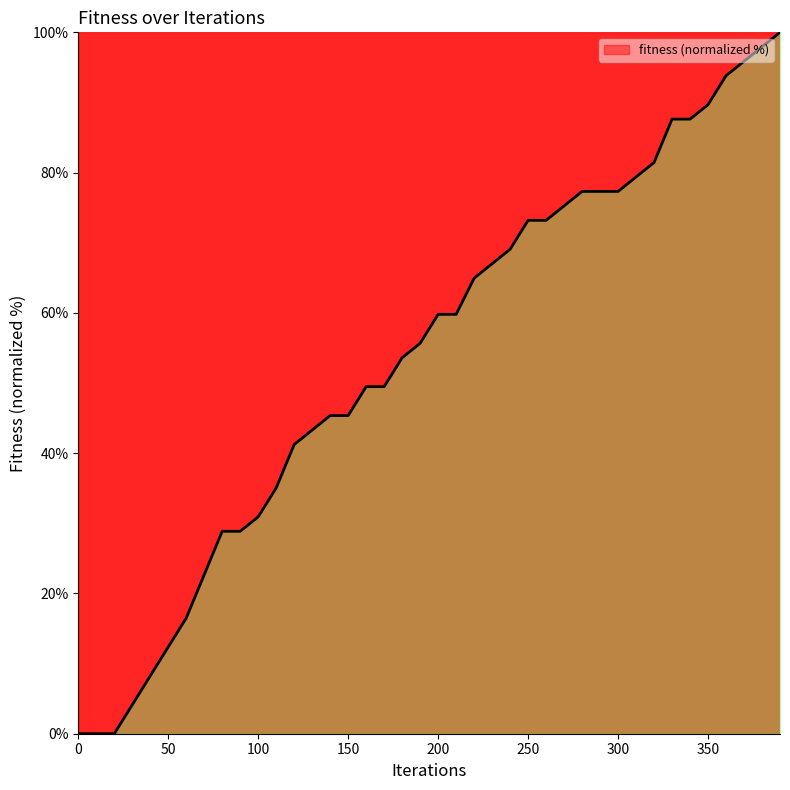

Does the chart display data point markers on the line(s)?

No